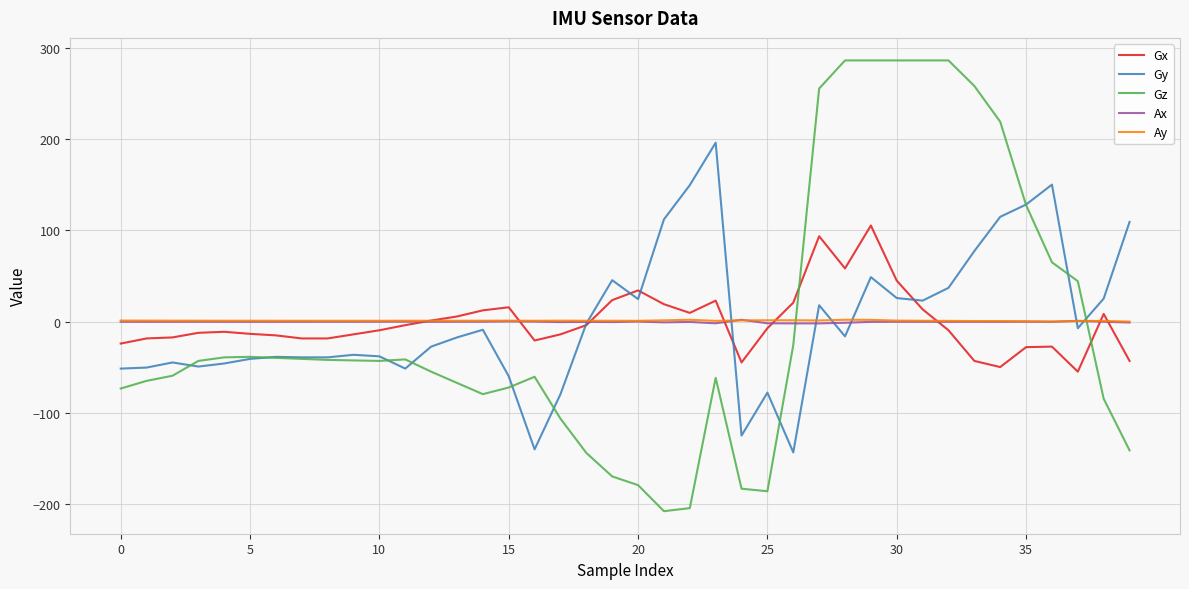

Which series ends up on top after the final intersection of Ax and Gx?

Ax